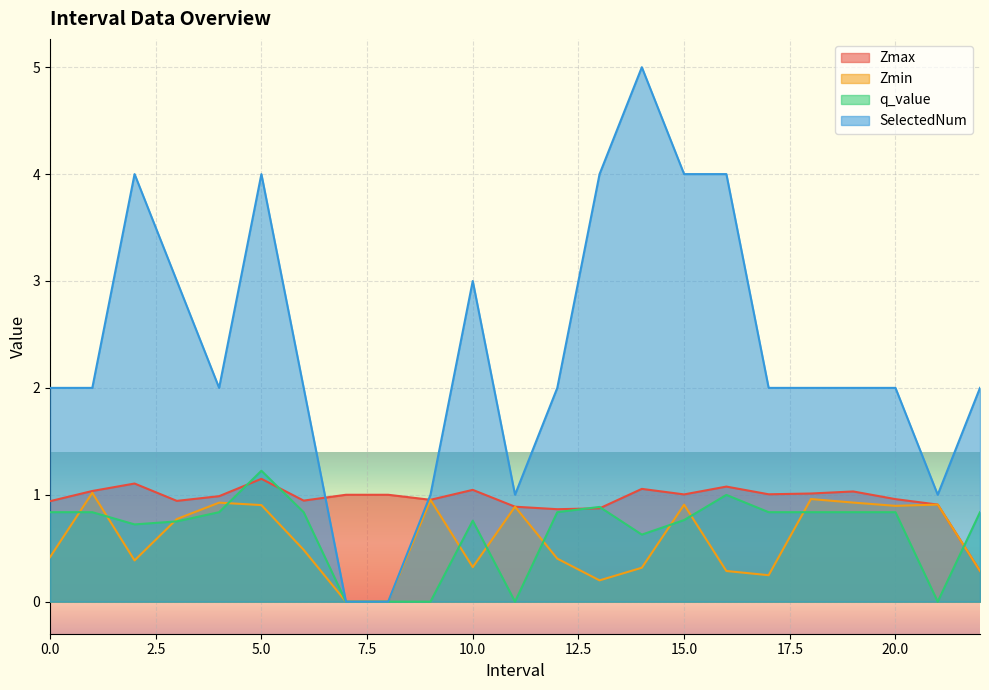

Which has a higher value, 6.0 or 17.0?

17.0